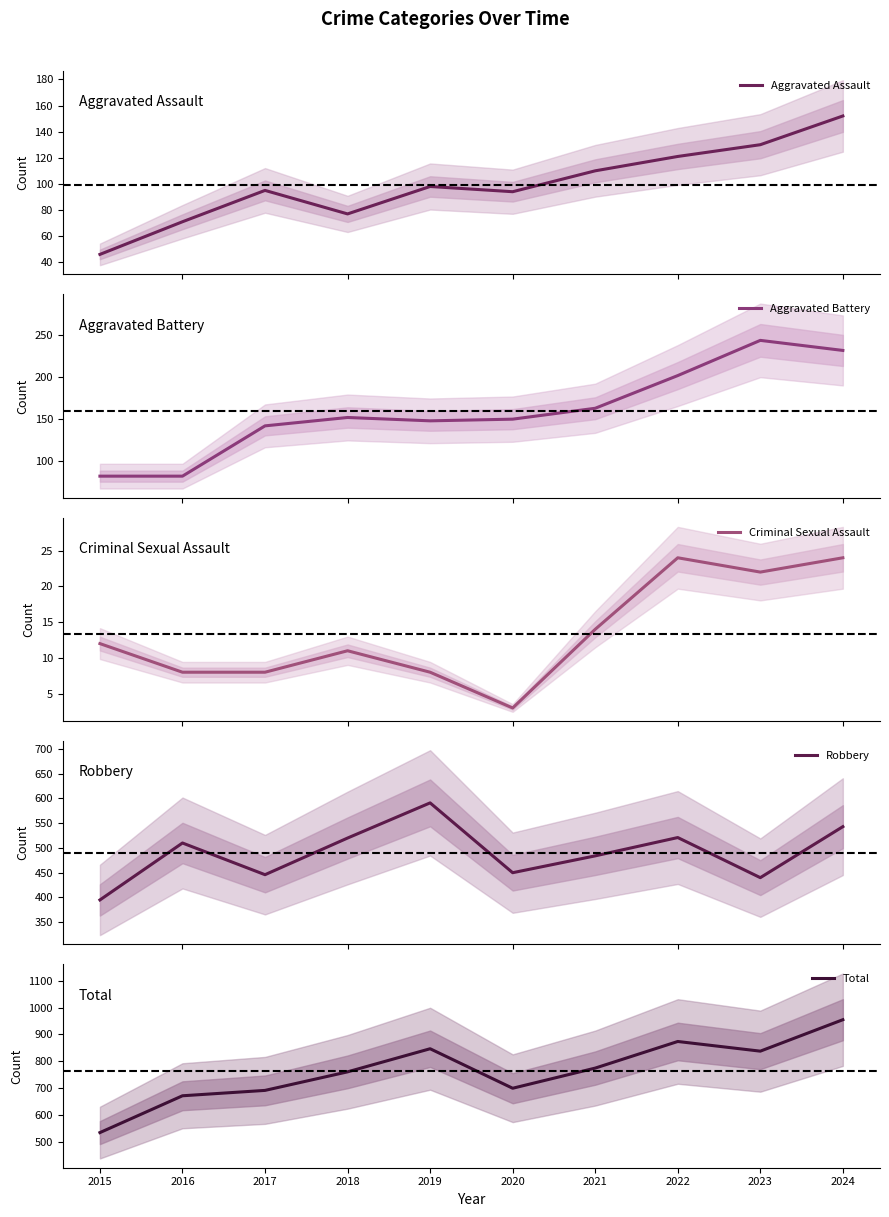

Which series changed the most between 2017 and 2018?

Robbery